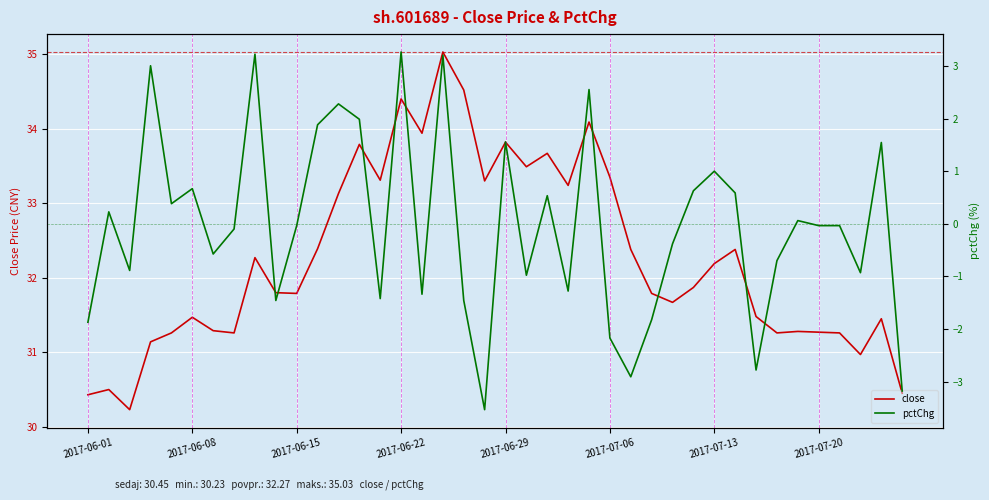

Is it true that pctChg equals -0.1 at 28?

False